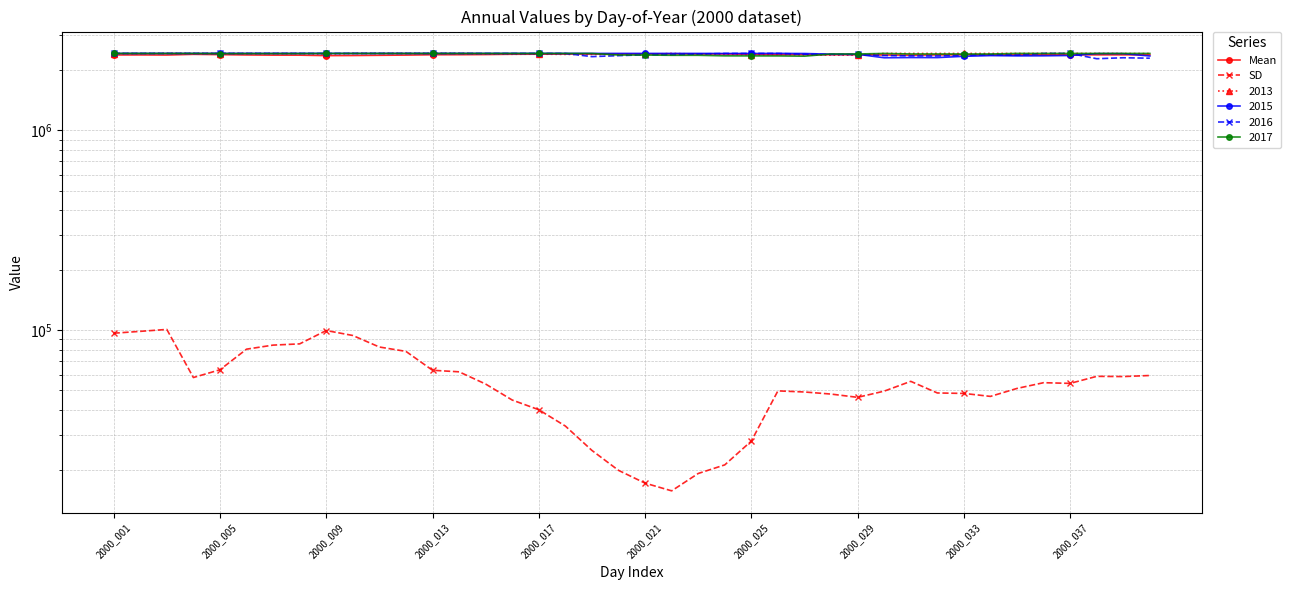

How many values in the SD series are below 54249?

20